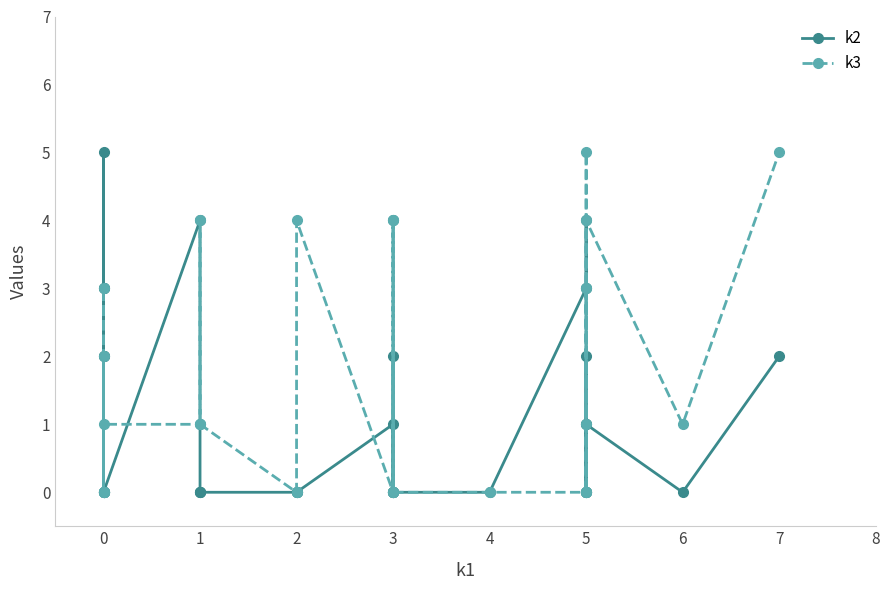

What is the difference between the maximum and second lowest values in the k2 series?

5